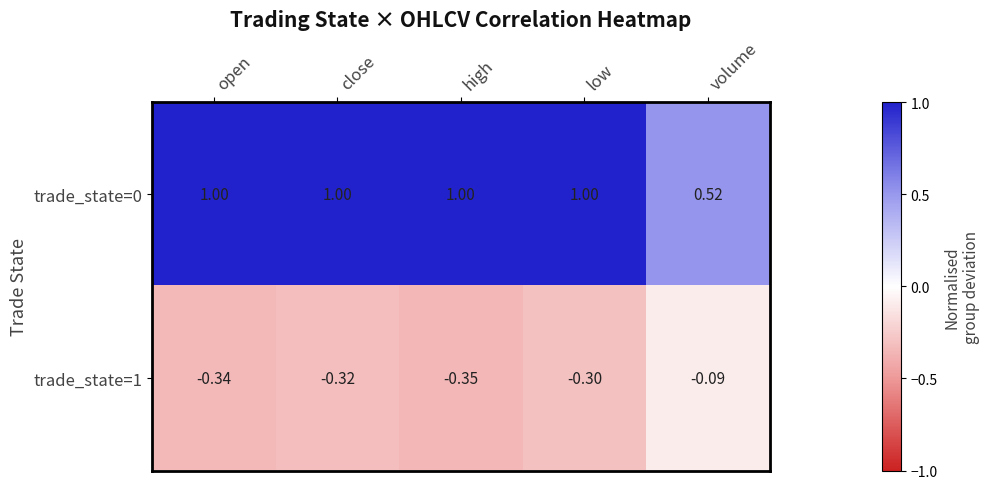

Which category has the highest value in the trade_state=1 series?

volume